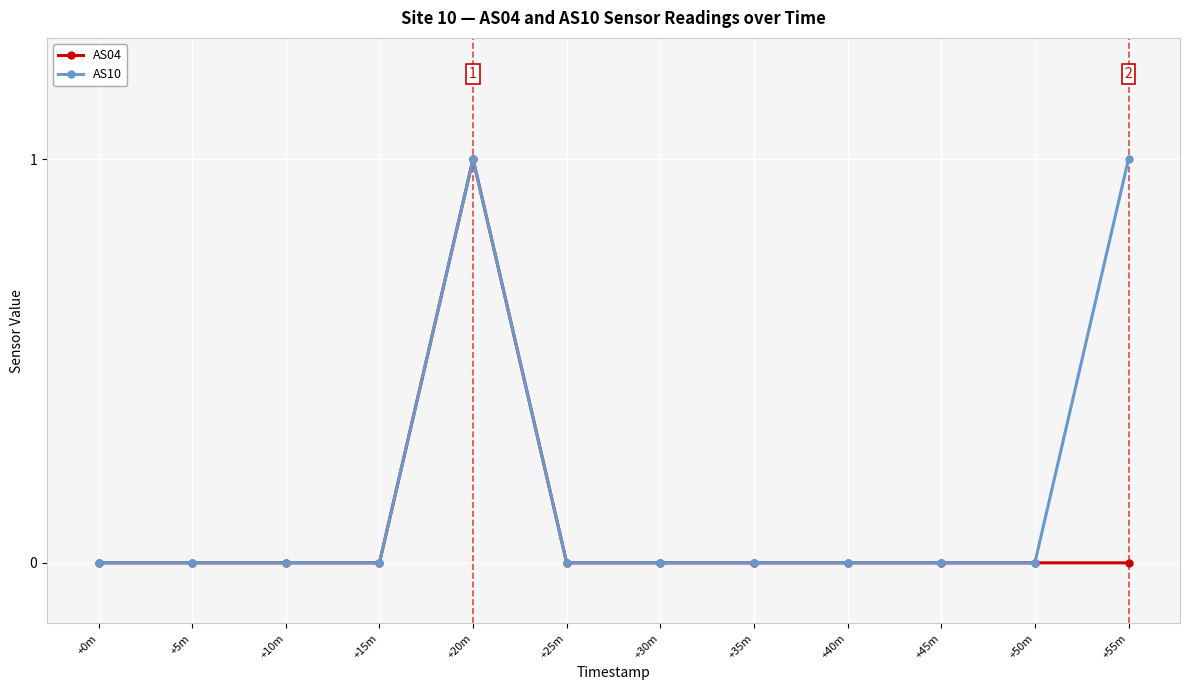

At which label does AS04 reach its peak?

+20m